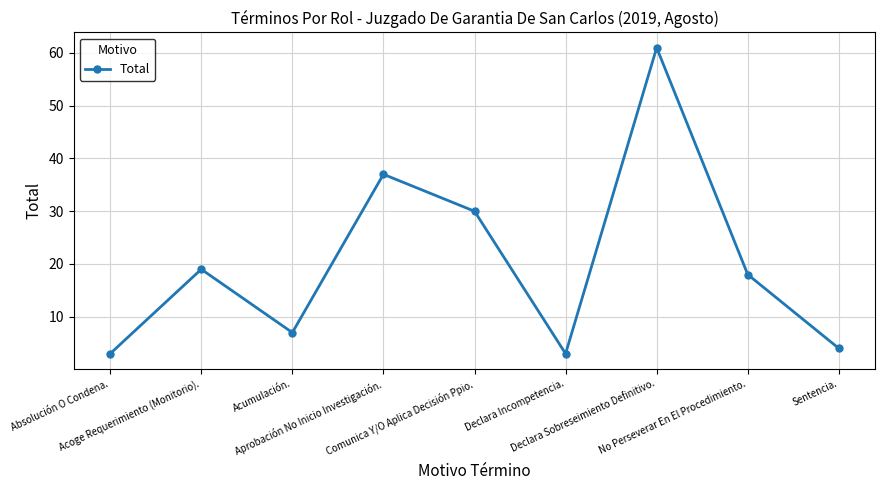

Does the chart have visible grid lines?

Yes